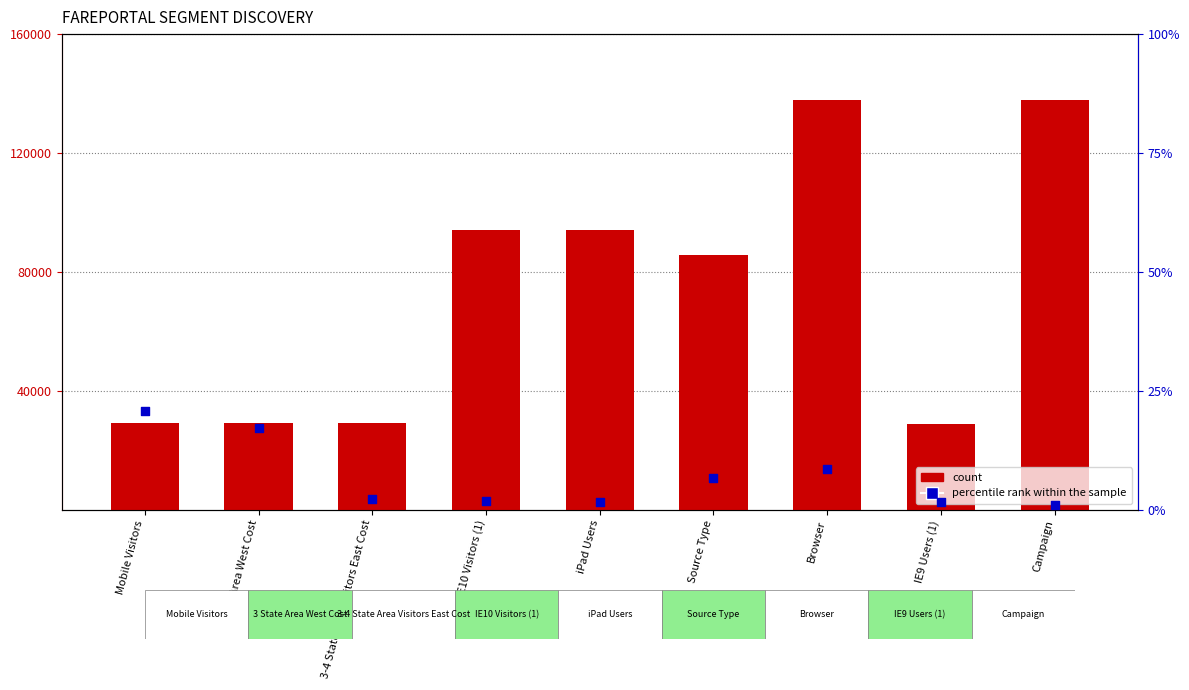

Is the value of percentile rank within the sample at 3-4 State Area Visitors East Cost greater than the value of count at Mobile Visitors?

No